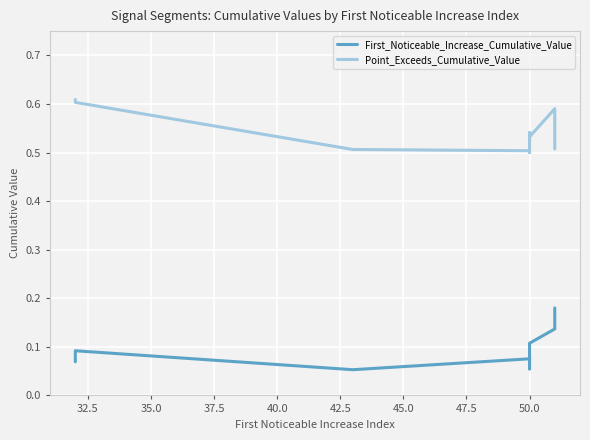

What is the value of the First_Noticeable_Increase_Cumulative_Value point at the 4th from the left?

0.1